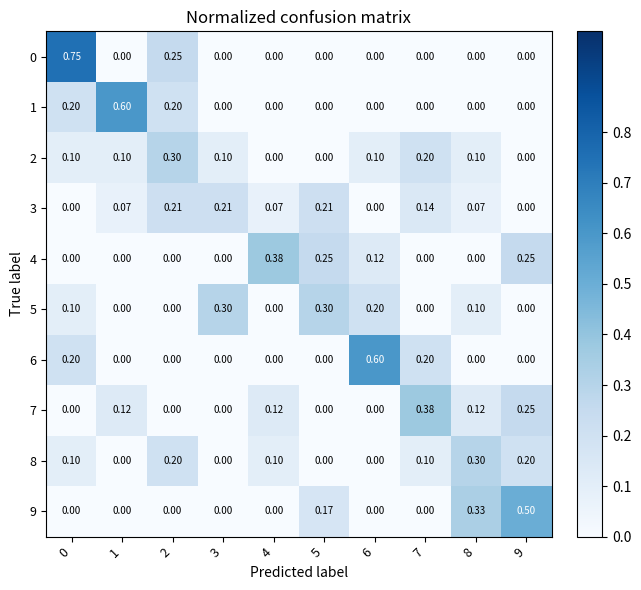

Is the value of 0 at 3 greater than the value of 4 at 4?

No